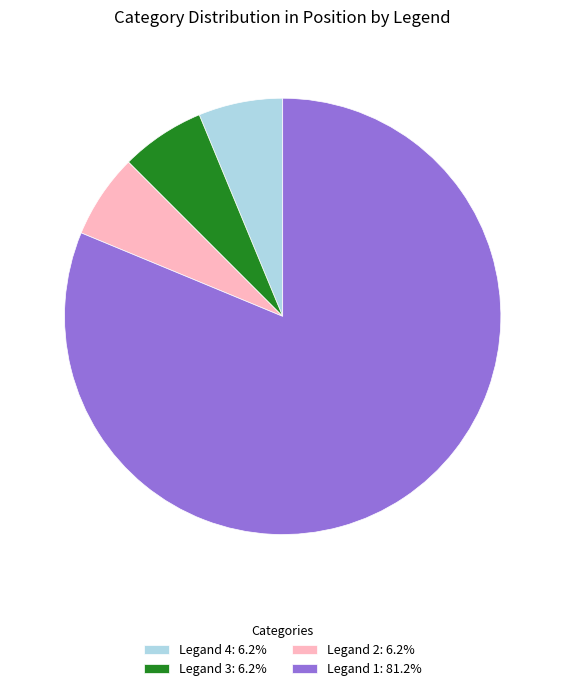

Is there a majority slice in this chart?

Yes